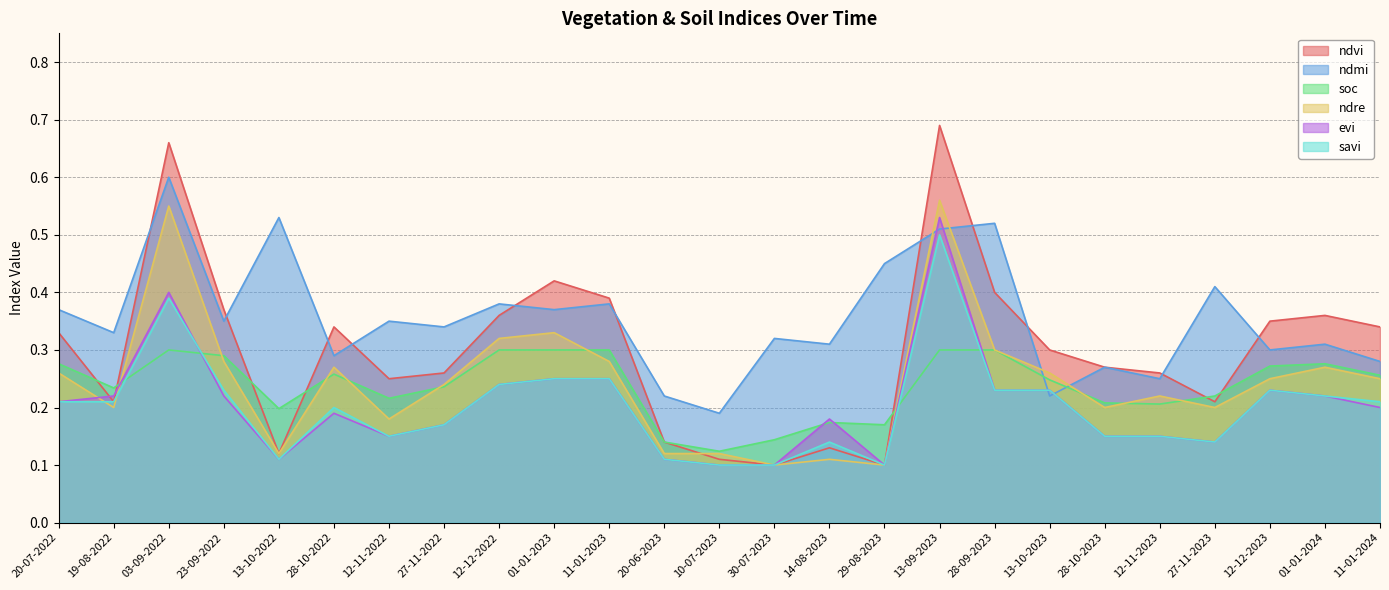

List the series in order of their peak value, highest first.

ndvi, ndmi, ndre, evi, savi, soc